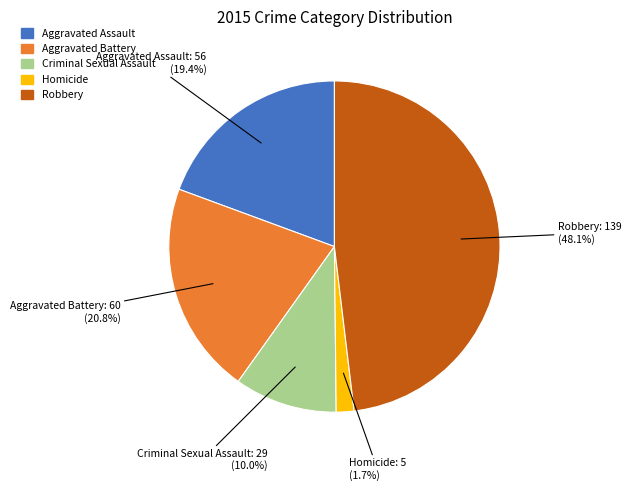

Do Aggravated Assault and Aggravated Battery together represent more than half of the pie?

No